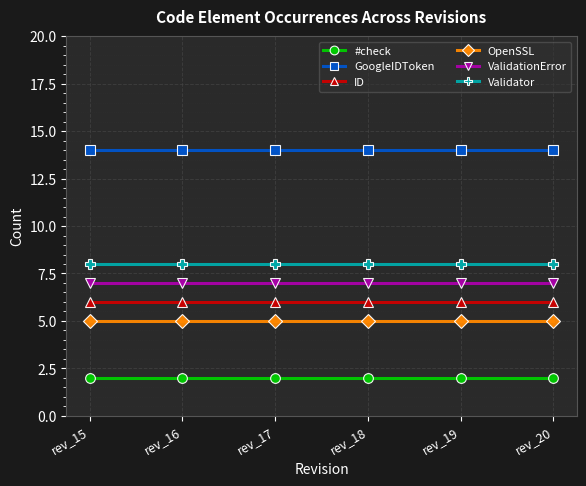

True or false: ID and OpenSSL intersect in this chart.

False